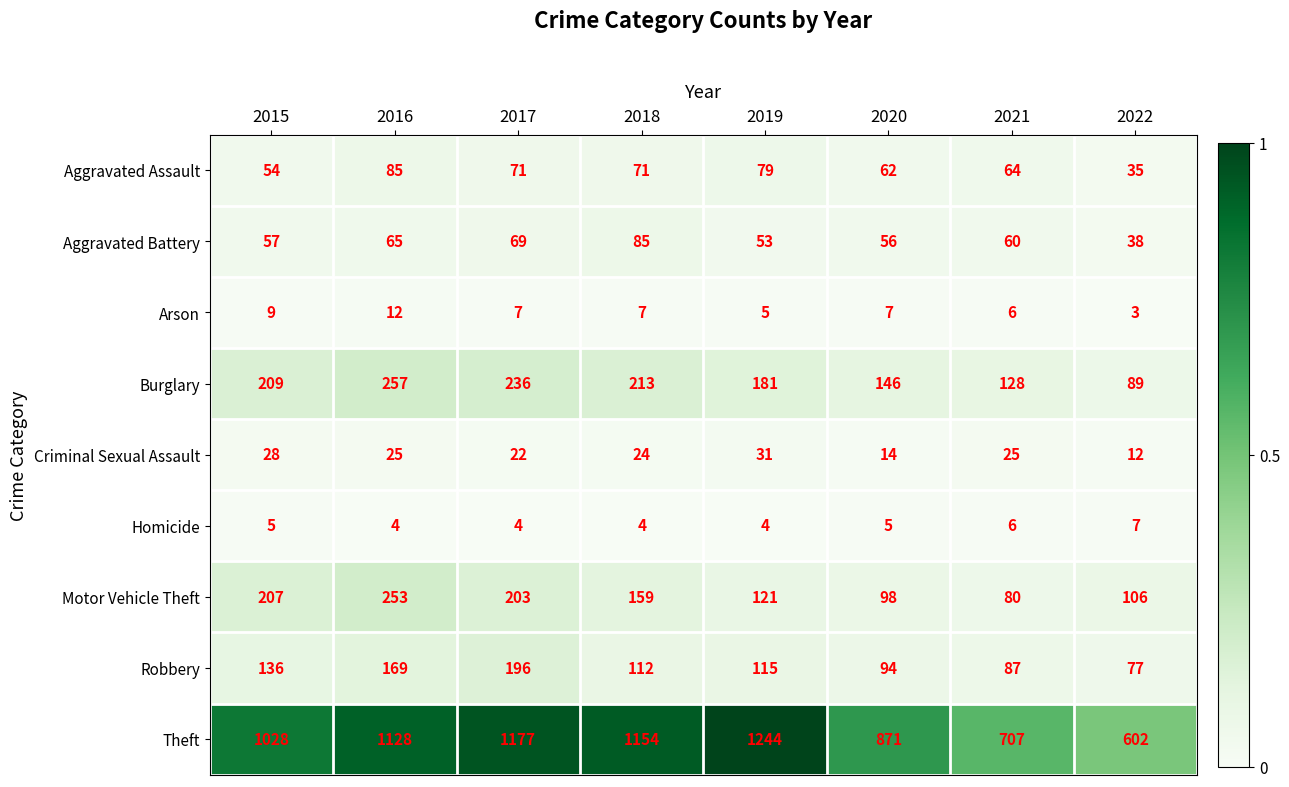

Which series changed the most between 2016 and 2020?

Theft